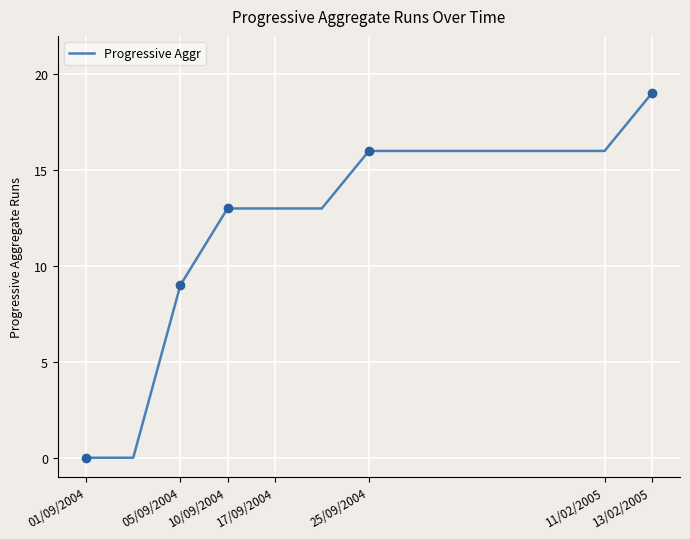

Count the values in the range 13 to 16.

9